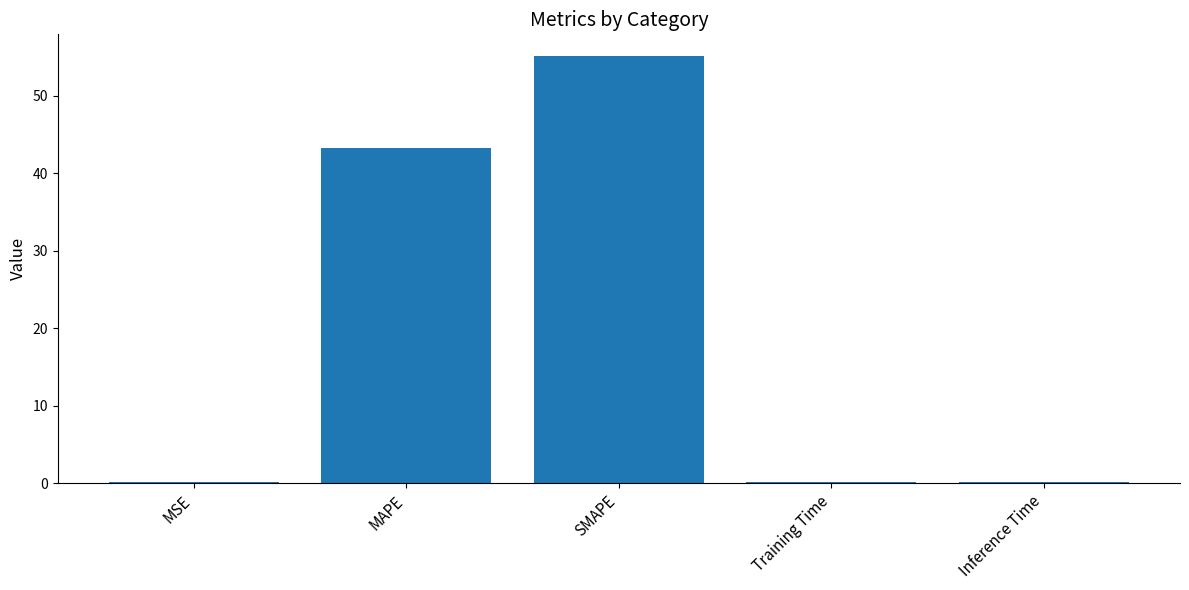

Between SMAPE and MSE, which is larger?

SMAPE